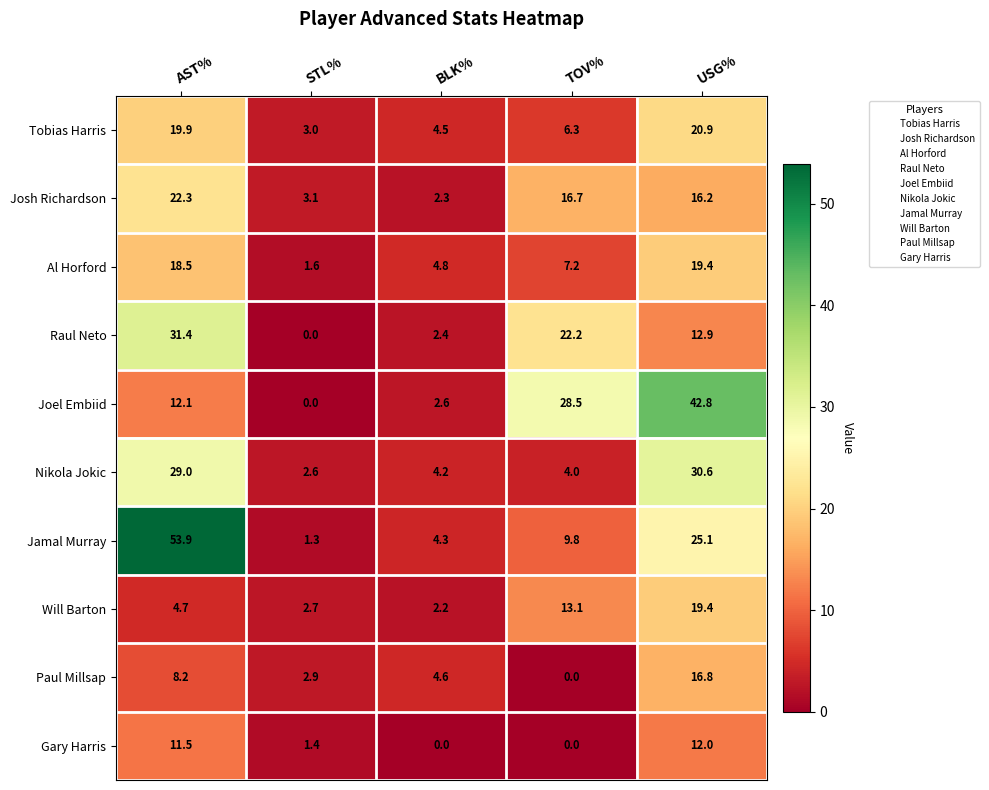

At how many categories does at least one series exceed 7?

3